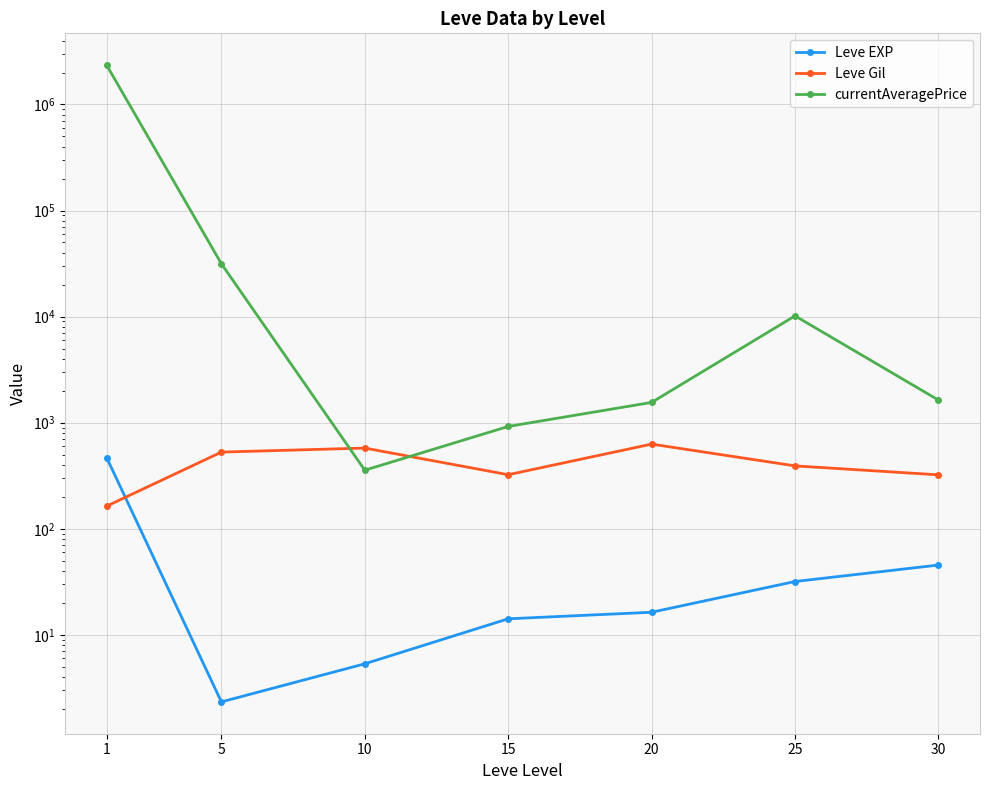

What are all the series names shown in the legend?

Leve EXP, Leve Gil, currentAveragePrice